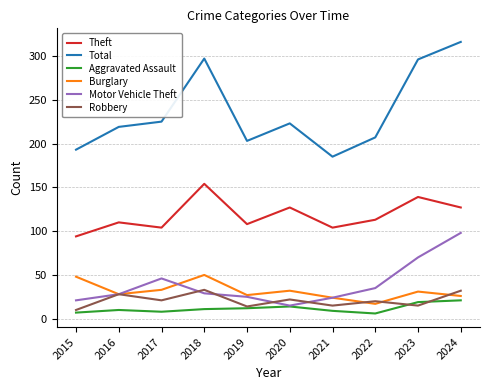

What is the maximum value for Aggravated Assault?

21